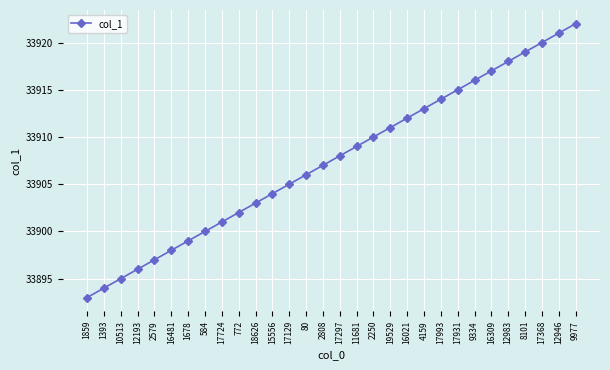

What is the value of the 30th point from the left?

33922